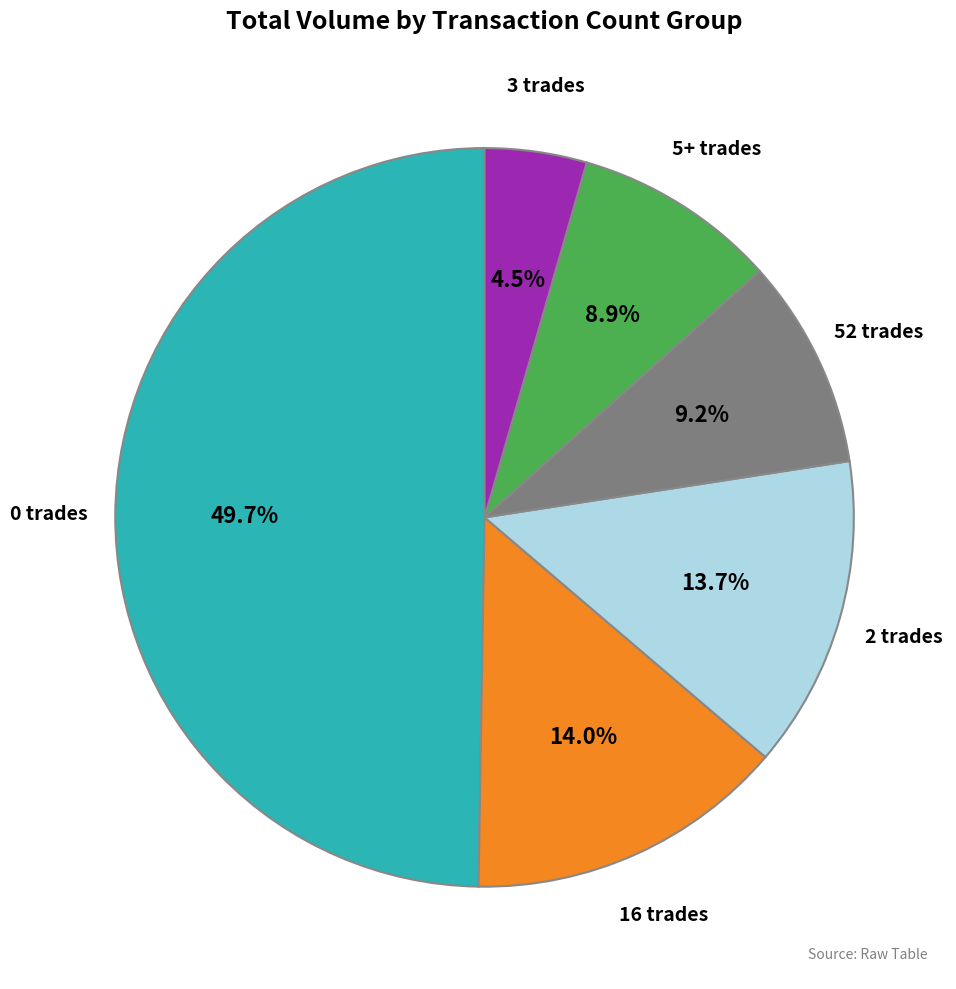

What percentage do 5+ trades and 3 trades together represent?

13.4%